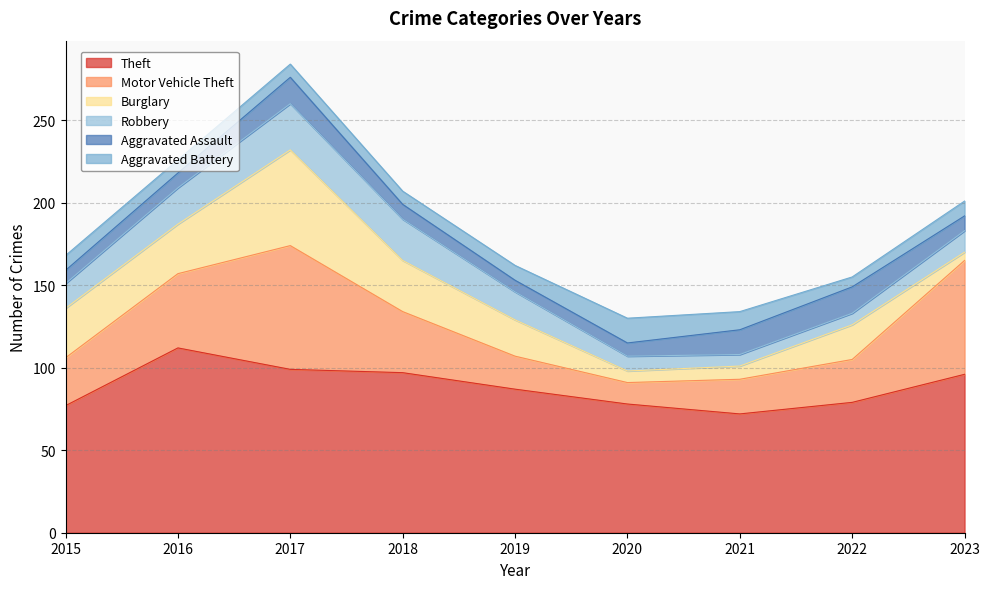

What is the difference between the highest and lowest values at 2019?

80